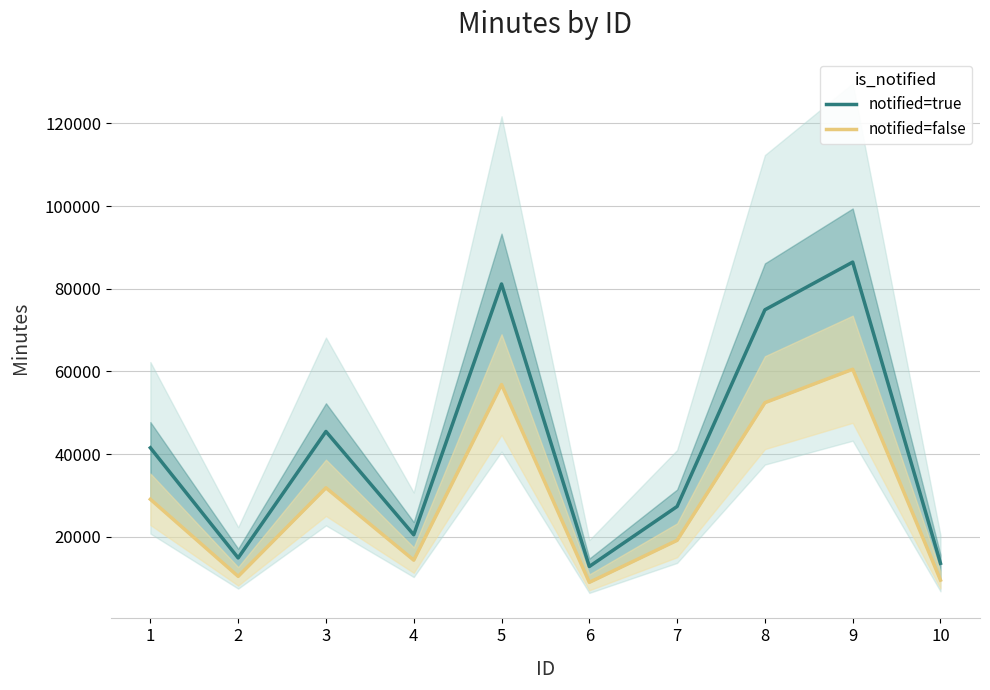

Which series changed the most between 4 and 7?

notified=true